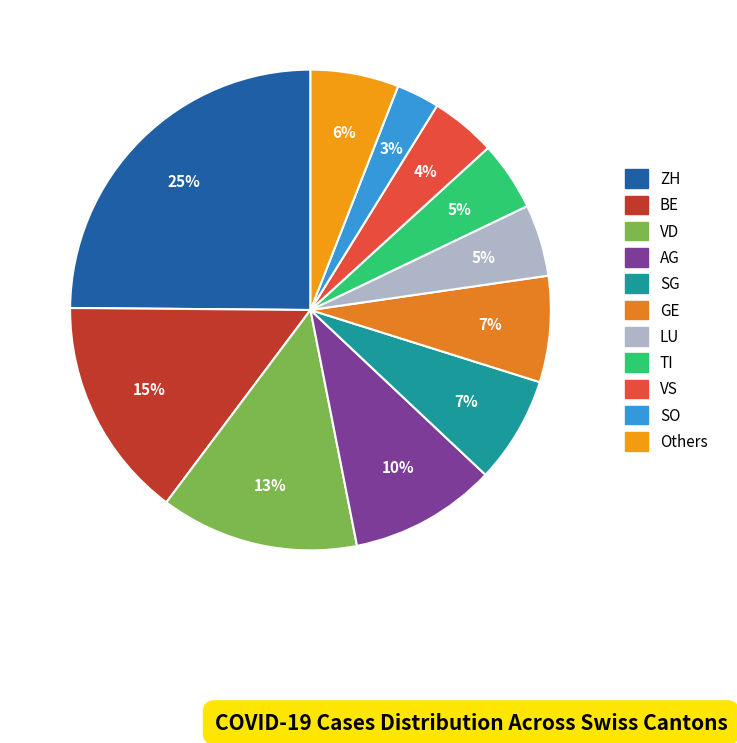

To the nearest percent, what is the average slice percentage?

9%